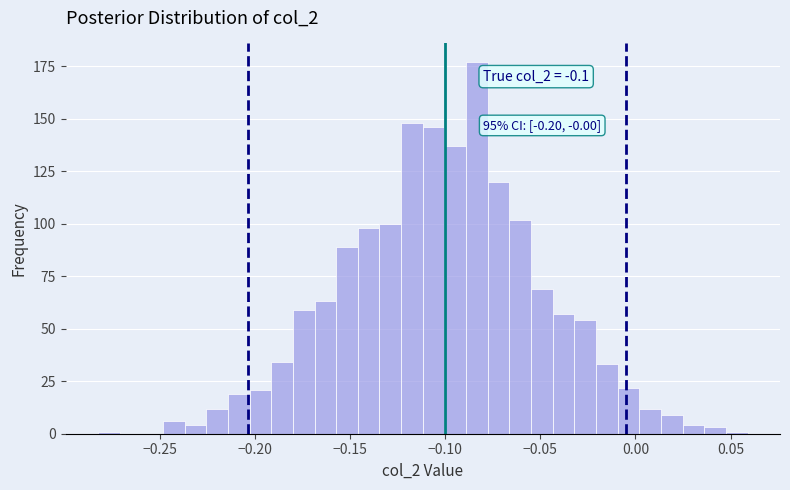

Read against the x-axis, roughly where is the centre of the tallest bar?

-0.085